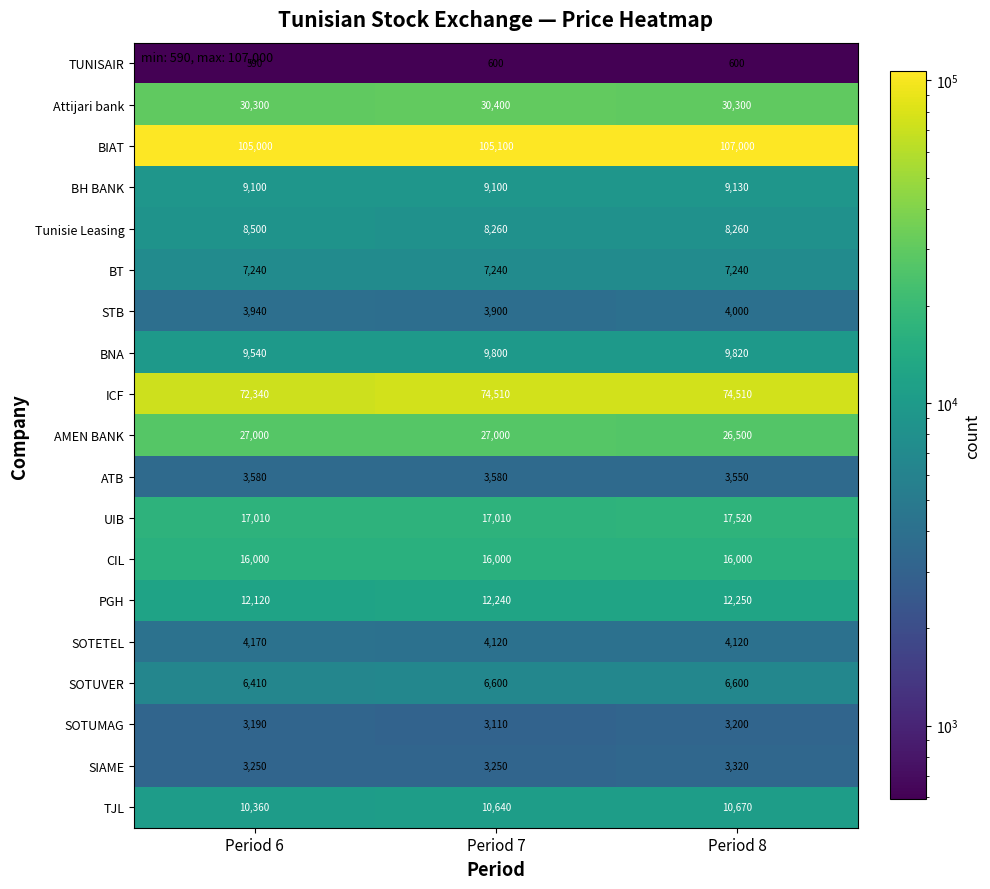

Which series has the largest range (max minus min)?

ICF